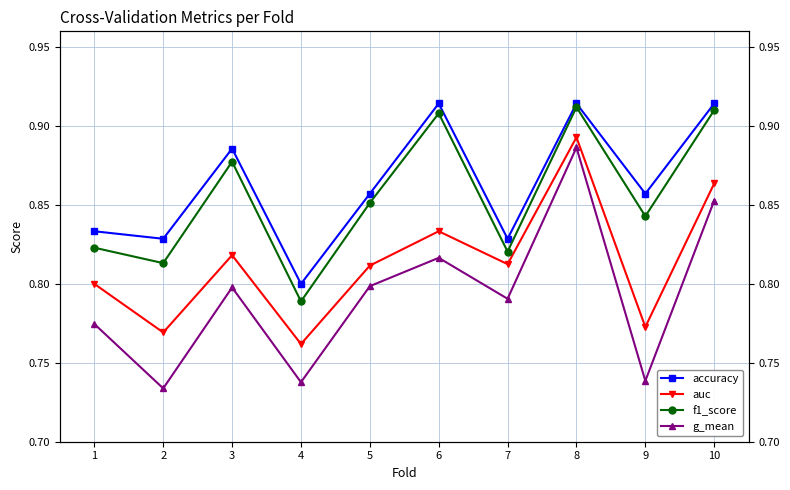

The value of auc at 1 is 0.4. True or false?

False